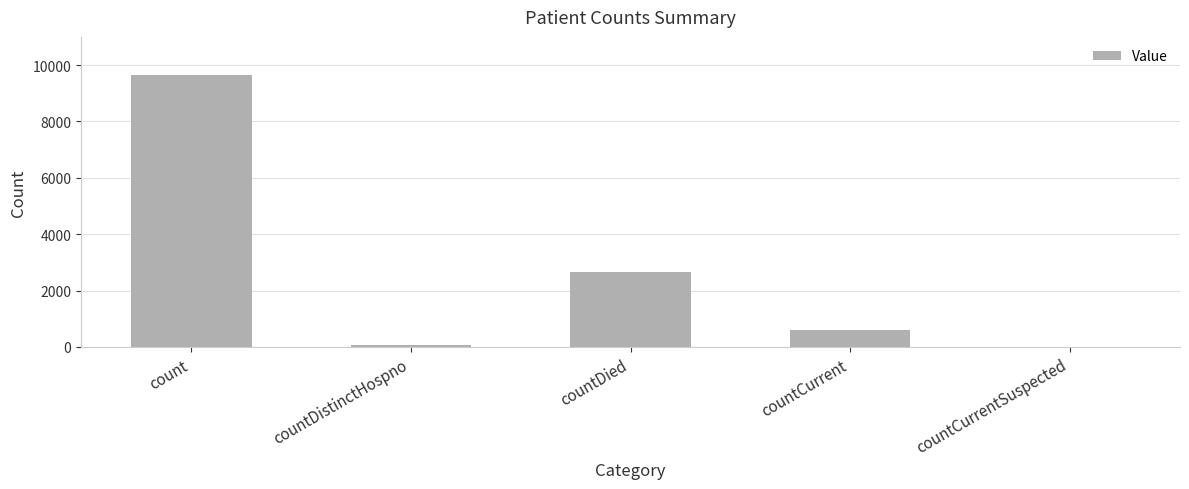

What is the change in value from countDistinctHospno to countCurrent?

+534